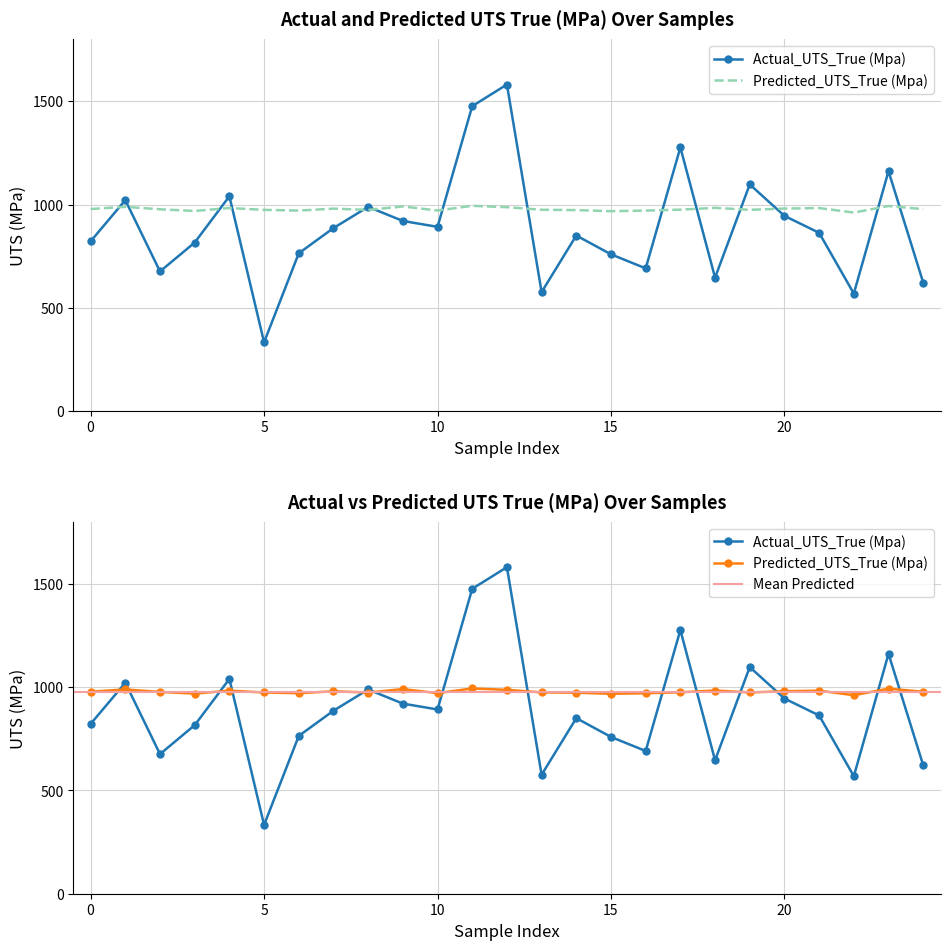

List the series in order of their peak value, highest first.

Actual_UTS_True (Mpa), Predicted_UTS_True (Mpa)